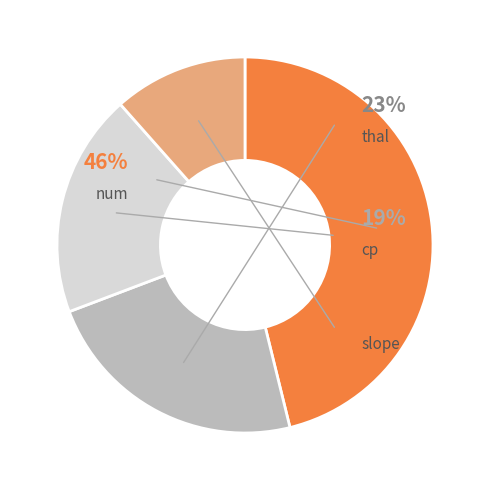

Does thal account for over 50% of the chart?

No